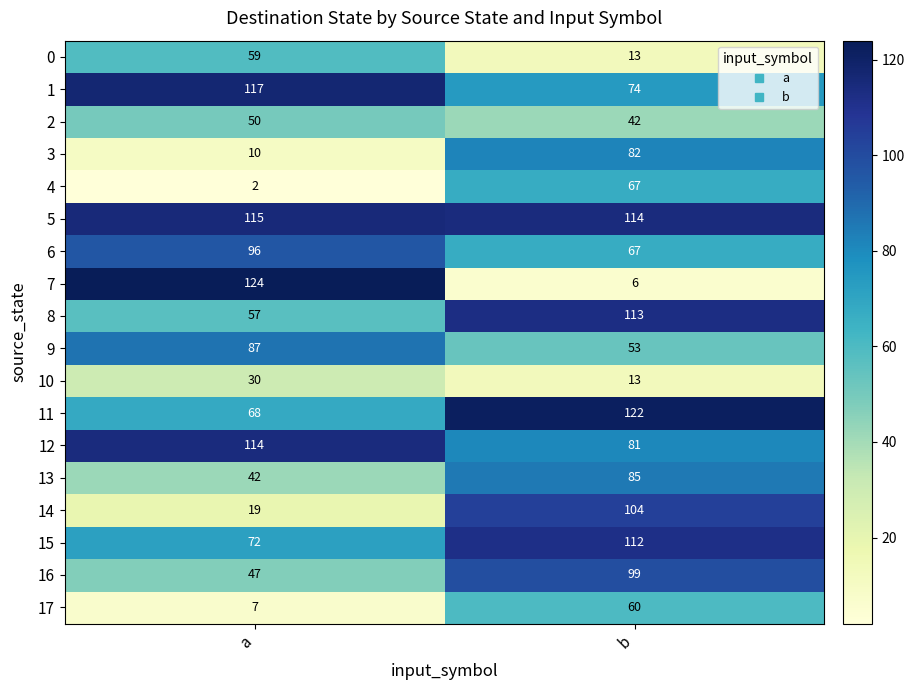

Which series has the largest total across all categories?

5